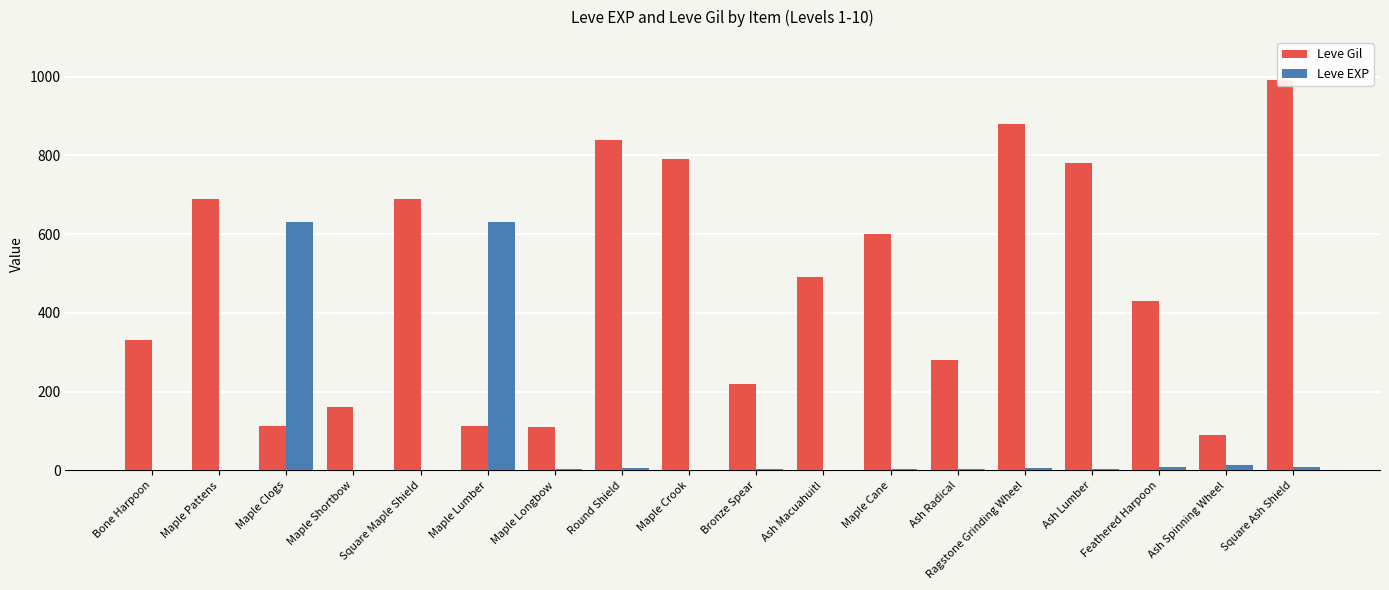

Which series changed the most between Ash Radical and Feathered Harpoon?

Leve Gil